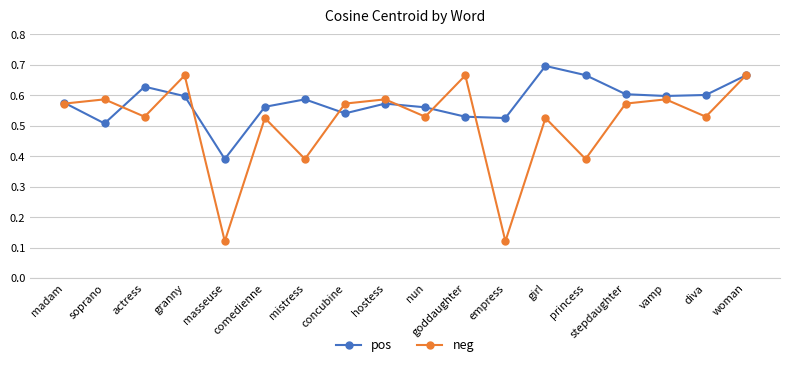

Which series changed the most between masseuse and goddaughter?

neg